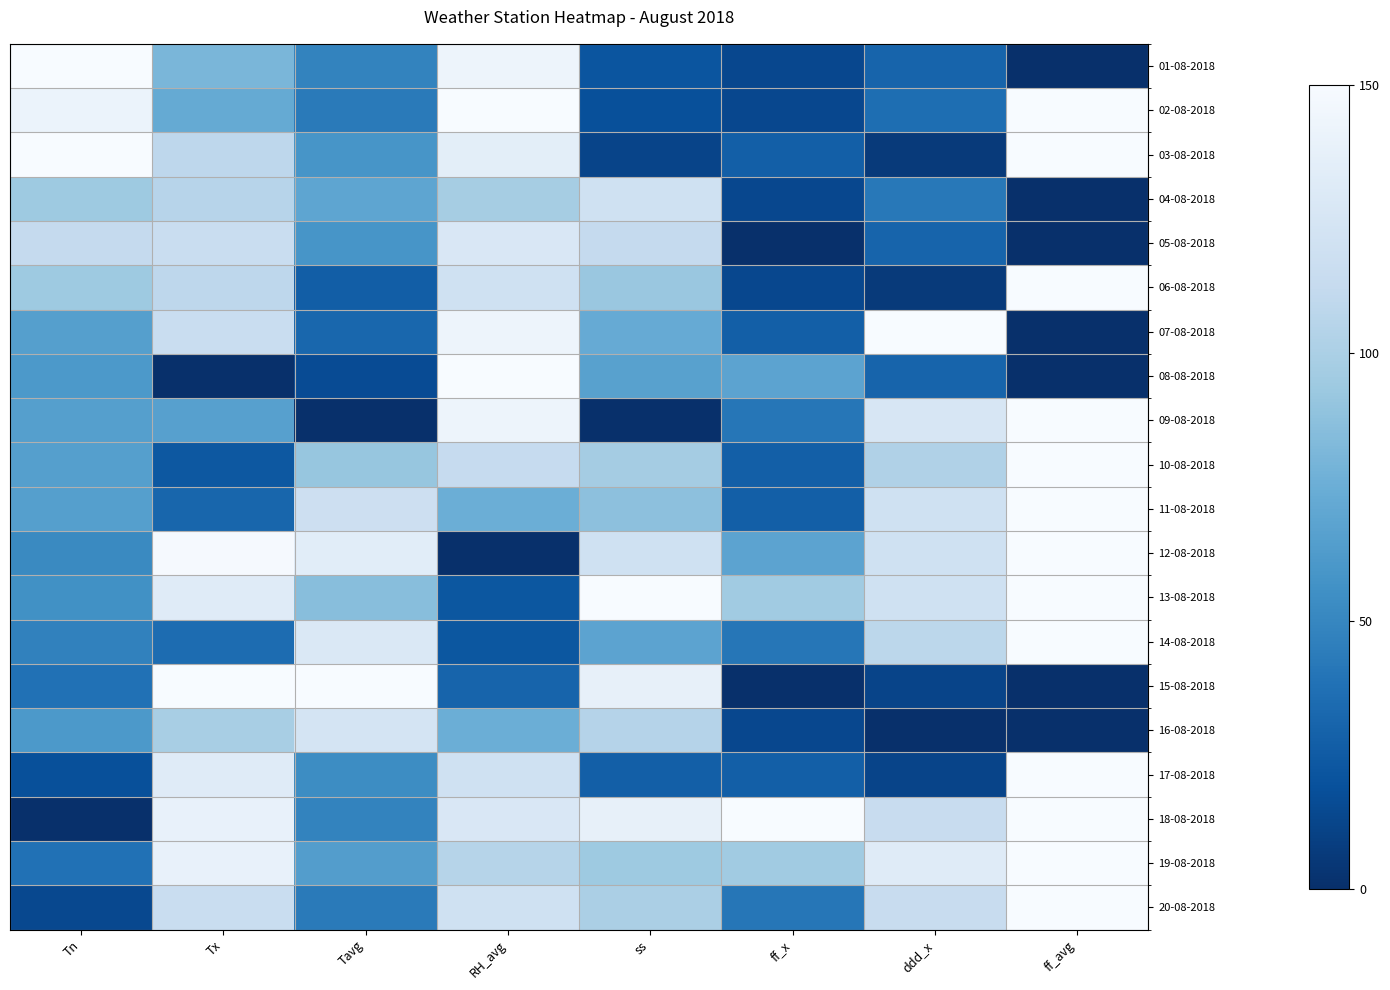

At how many categories does at least one series exceed 31?

8